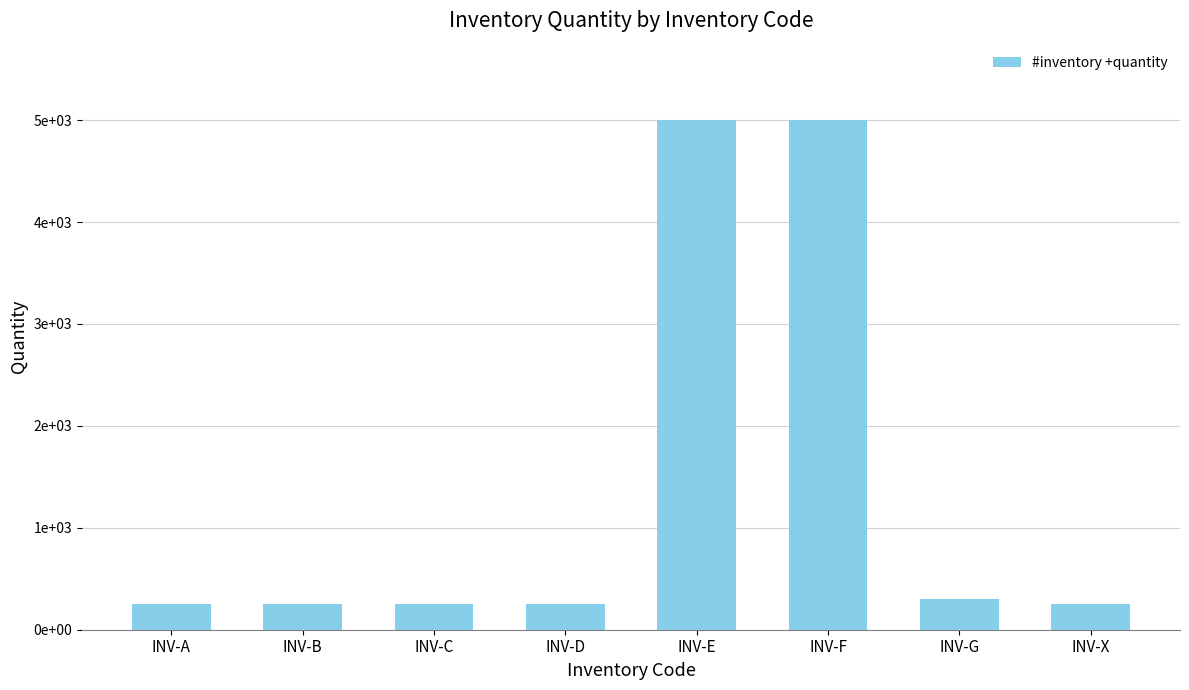

The chart shows a value of 250 at INV-B. True or false?

True